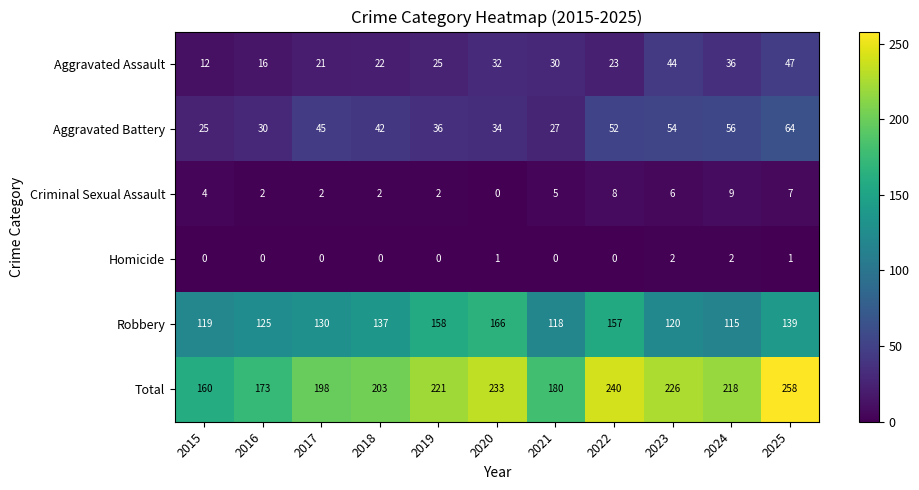

Count the number of categories in the chart.

11